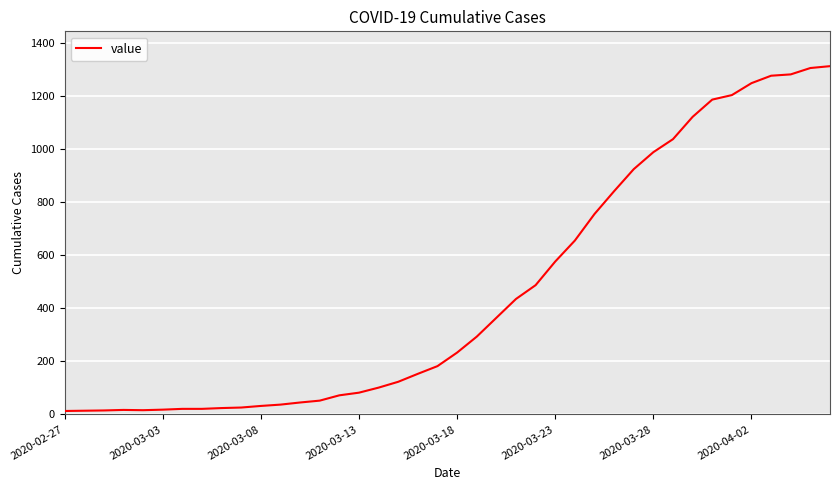

What is the maximum value shown in the chart?

1312